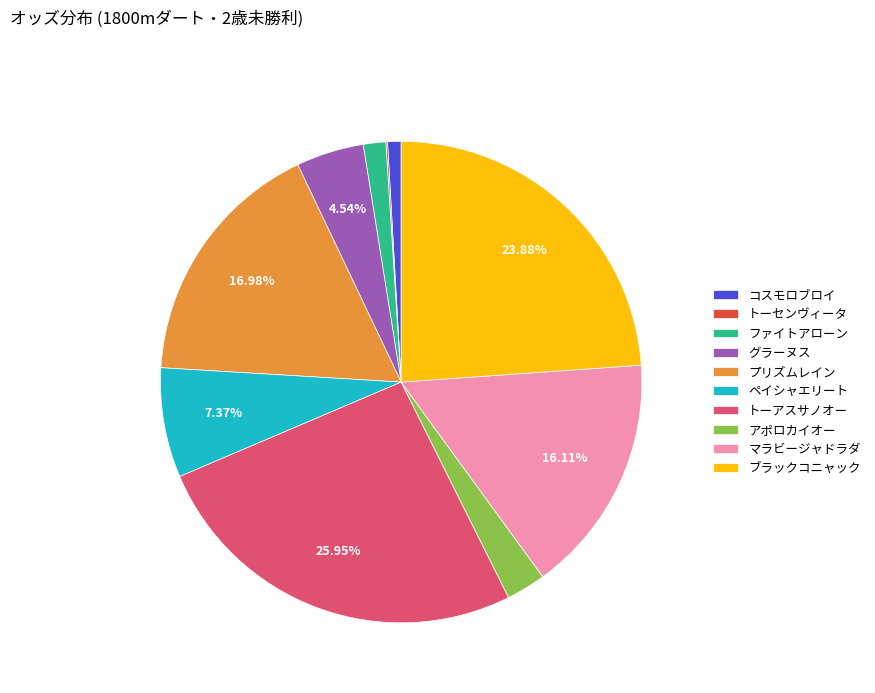

True or false: コスモロブロイ accounts for 10% of the total.

False